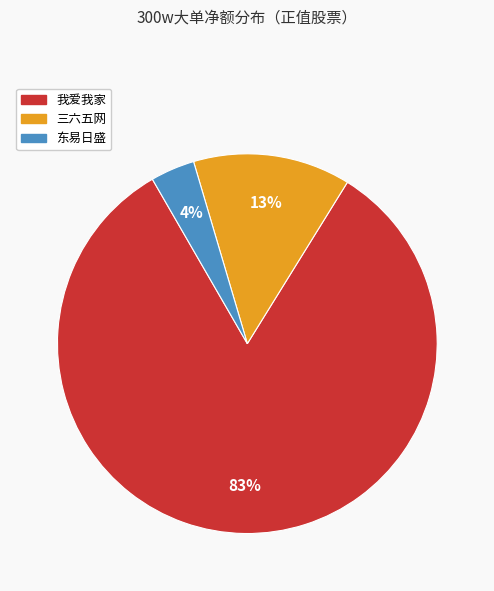

Which slice is the largest?

我爱我家